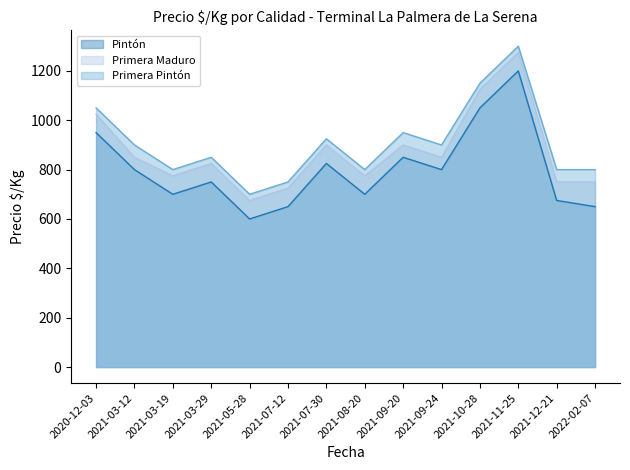

True or false: Primera Pintón and Primera Maduro intersect in this chart.

False